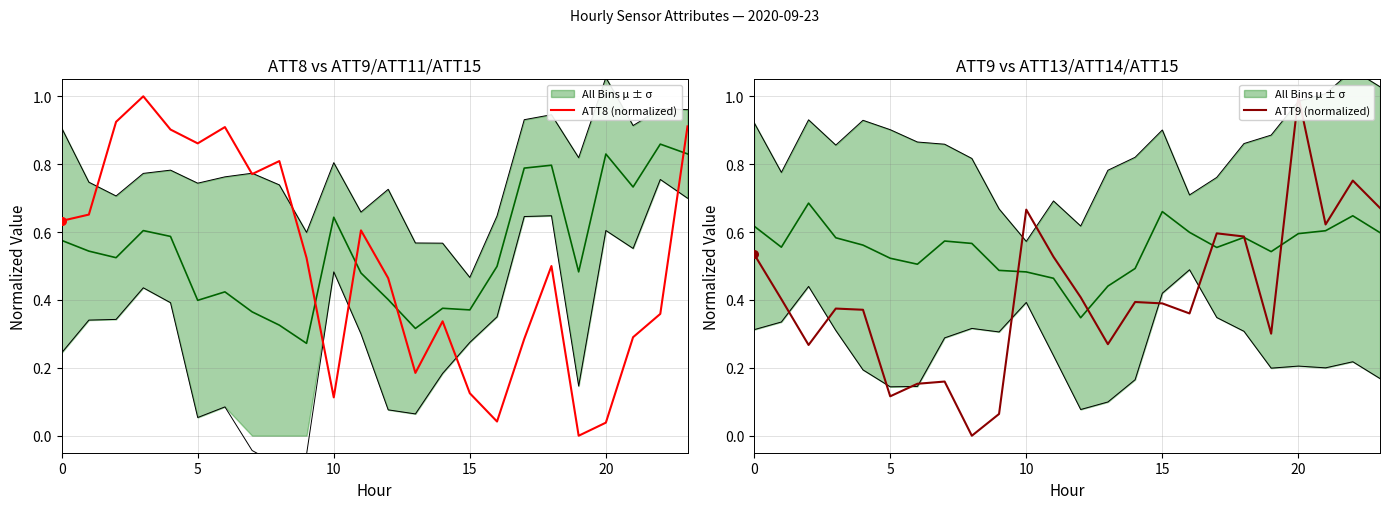

Which series has the largest total across all categories?

ATT8 (normalized)